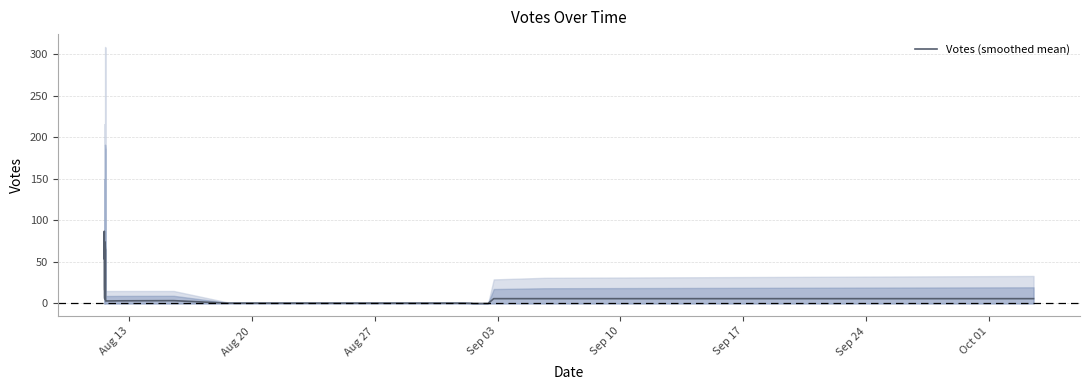

How many interior local valleys (lower than both neighbors) does the data have?

2